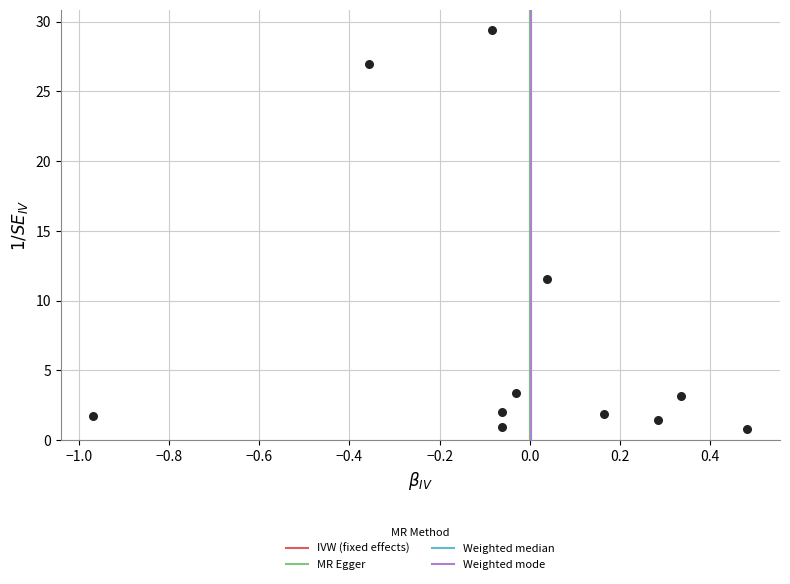

What Y value in the scatter plot is closest to 15?

11.5